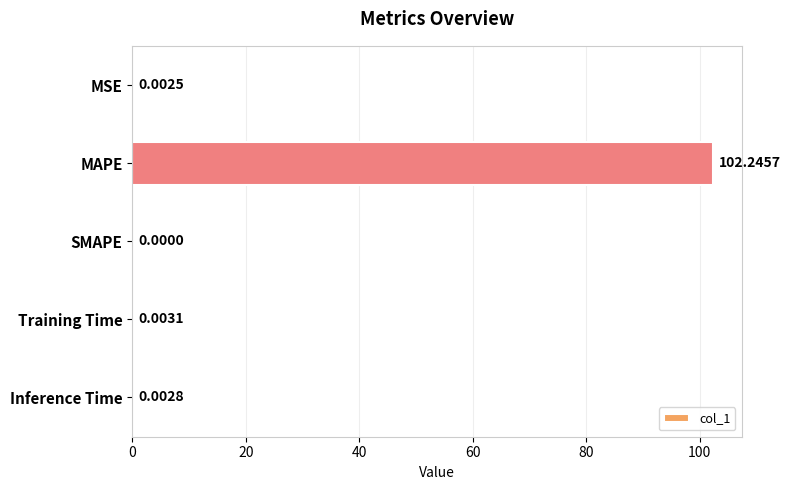

Between MSE and Inference Time, which is larger?

Inference Time